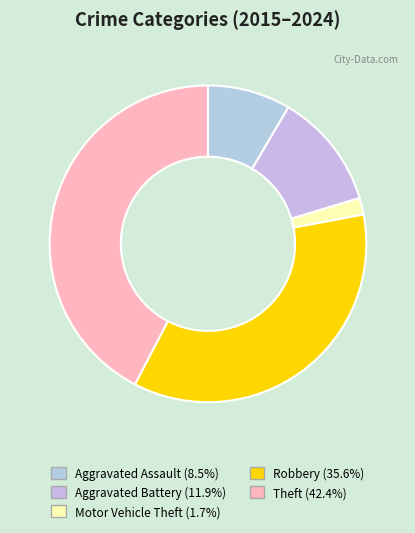

To the nearest percent, what is the average slice percentage?

20%